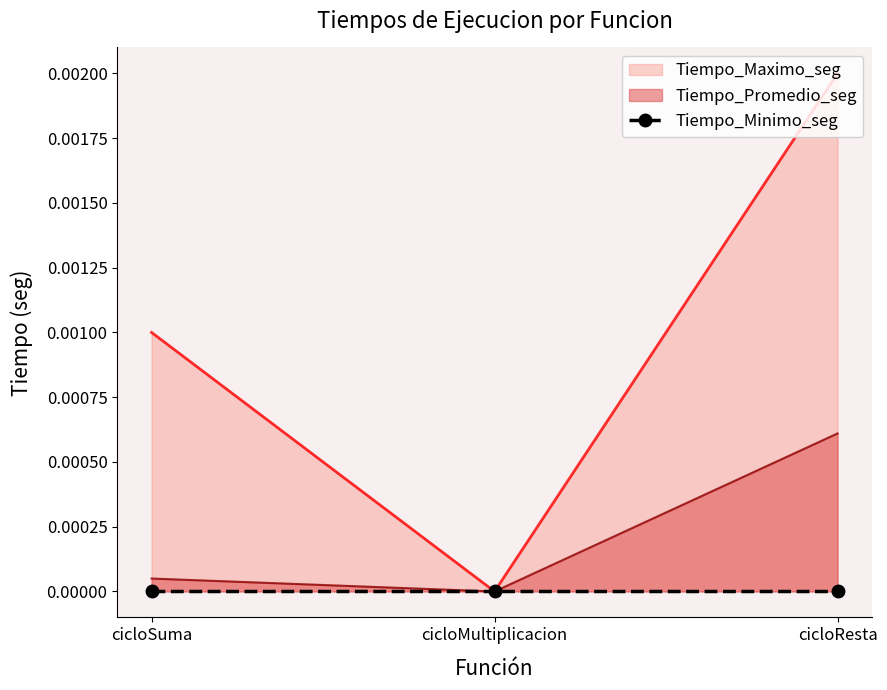

Rank the categories by Tiempo_Promedio_seg value from lowest to highest.

cicloMultiplicacion, cicloSuma, cicloResta